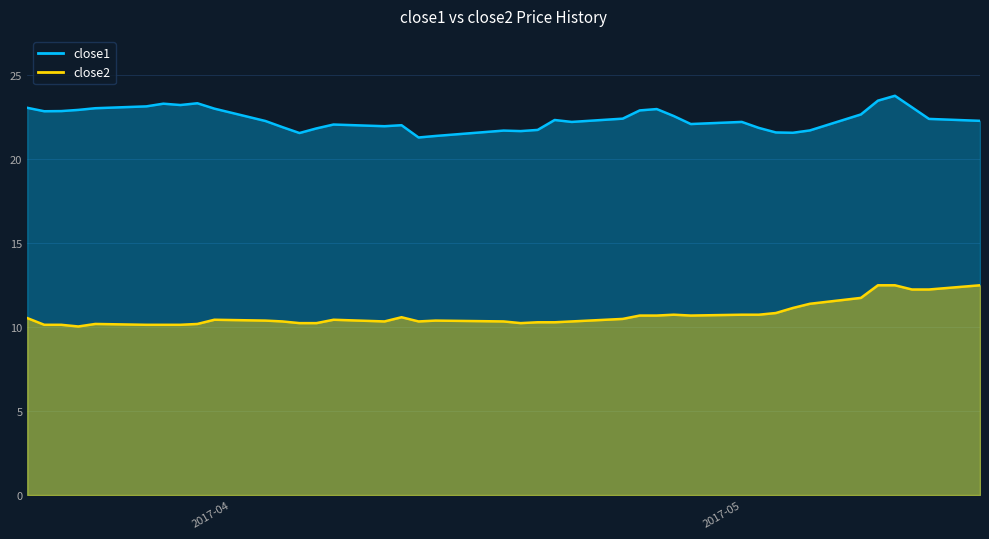

Reading left to right, extract all data points from this chart.

close1: 23.0	22.8	22.8	22.9	23.0	23.1	23.3	23.2	23.3	23.0	22.2	21.9	21.5	21.8	22.0	21.9	22.0	21.3	21.4	21.7	21.6	21.7	22.3	22.2	22.4	22.9	23.0	22.5	22.1	22.2	21.8	21.6	21.5	21.7	22.6	23.5	23.7	23.1	22.4	22.3
close2: 10.5	10.1	10.1	10.0	10.2	10.1	10.1	10.1	10.2	10.4	10.4	10.3	10.2	10.2	10.4	10.3	10.6	10.3	10.4	10.3	10.2	10.3	10.3	10.3	10.5	10.7	10.7	10.7	10.7	10.7	10.7	10.8	11.1	11.4	11.7	12.5	12.5	12.2	12.2	12.5